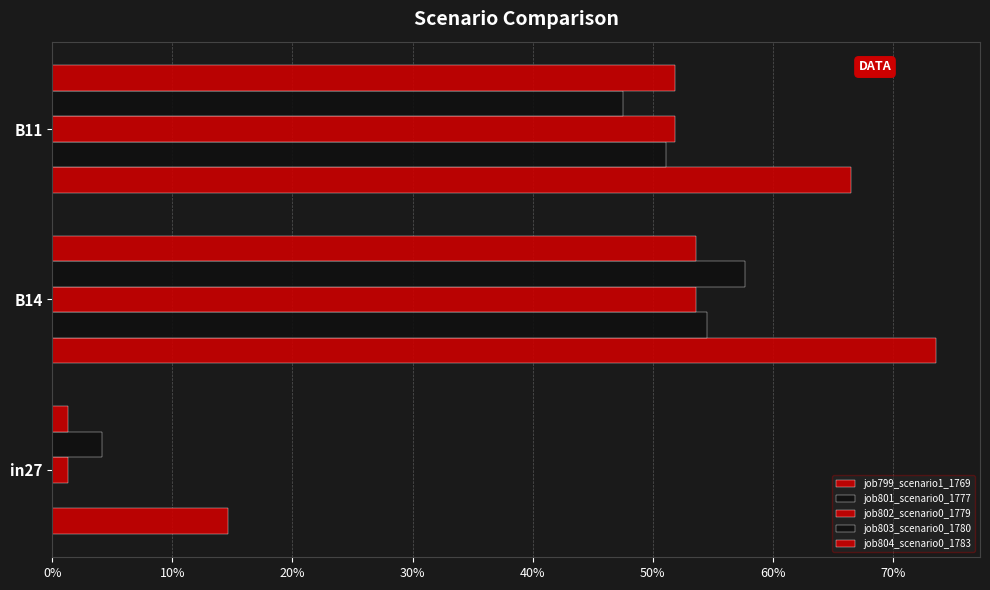

At how many categories does at least one series exceed 0?

3